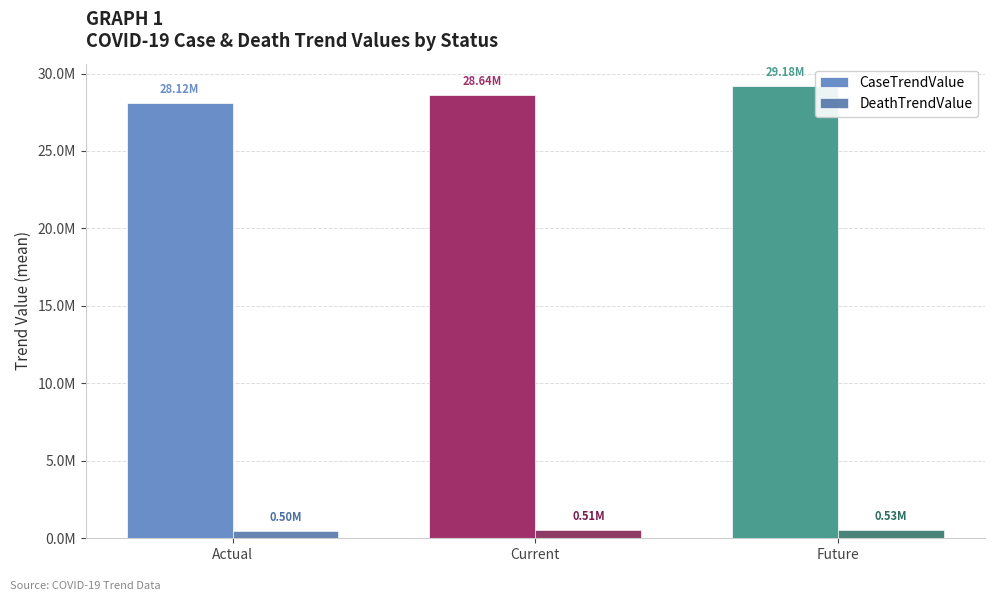

Reading left to right, extract all data points from this chart.

CaseTrendValue: Actual=28118431.7	Current=28639151.0	Future=29176191.0
DeathTrendValue: Actual=498034.1	Current=513837.0	Future=529733.0